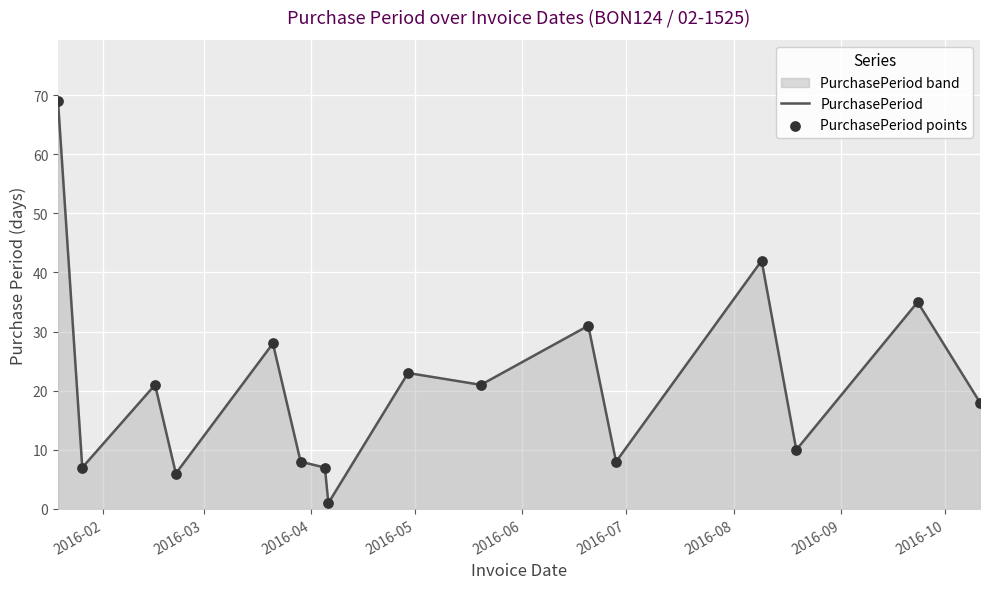

Which series reaches the minimum Y coordinate?

PurchasePeriod